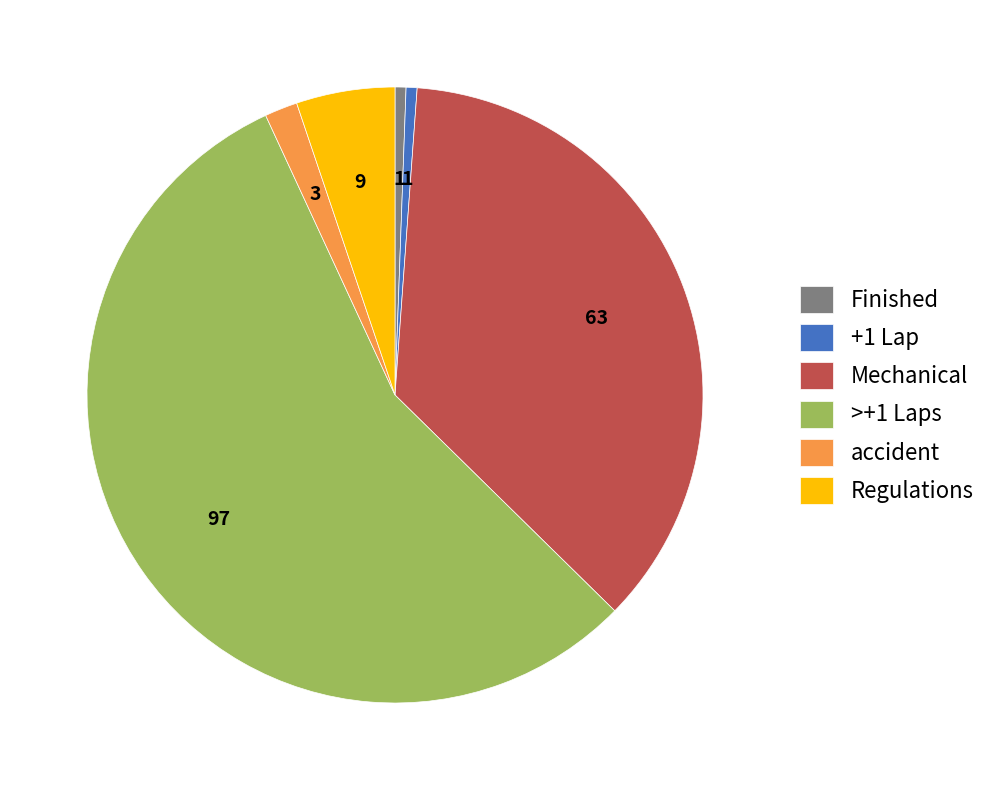

What is the largest slice in the pie chart?

>+1 Laps